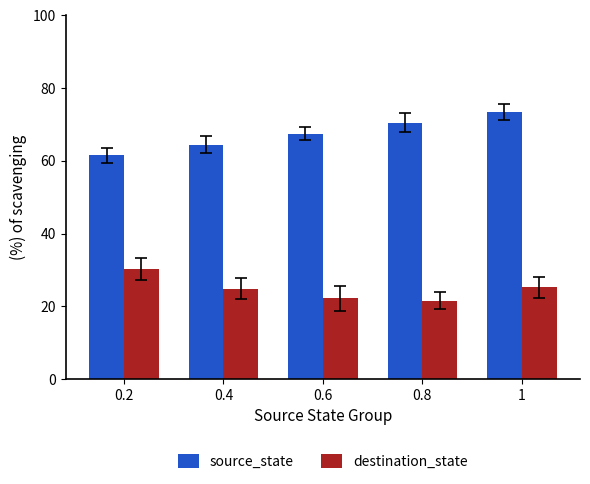

Rank the series at 0.2 from highest to lowest value.

source_state, destination_state